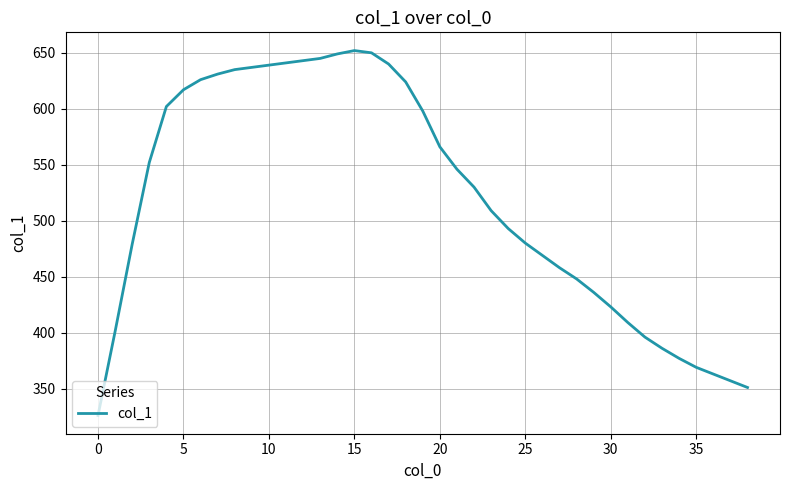

What is the difference between the maximum and minimum values?

326